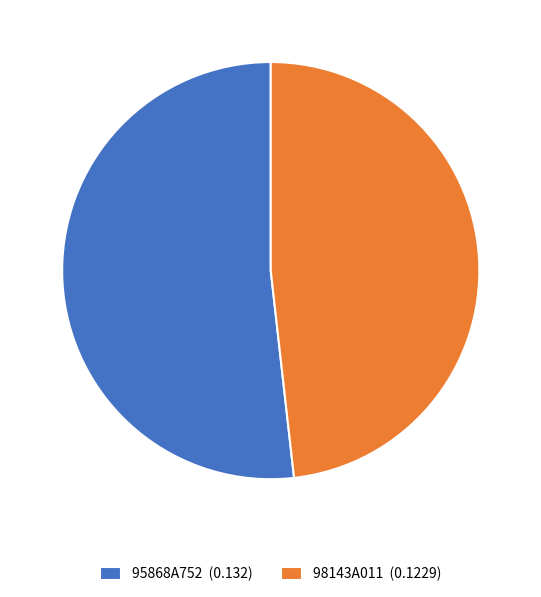

The 98143A011 (0.1229) slice represents 36% of the pie. True or false?

False